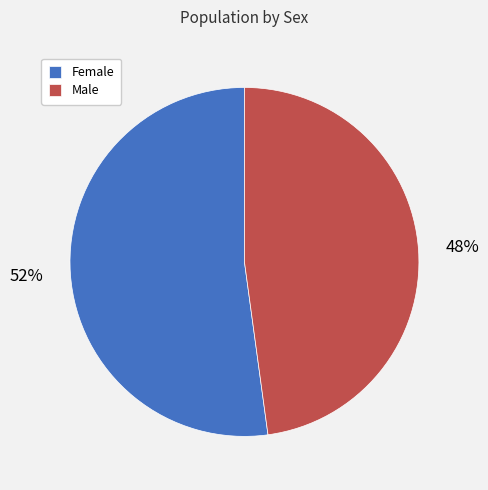

Is the sum of Female and Male greater than half?

Yes